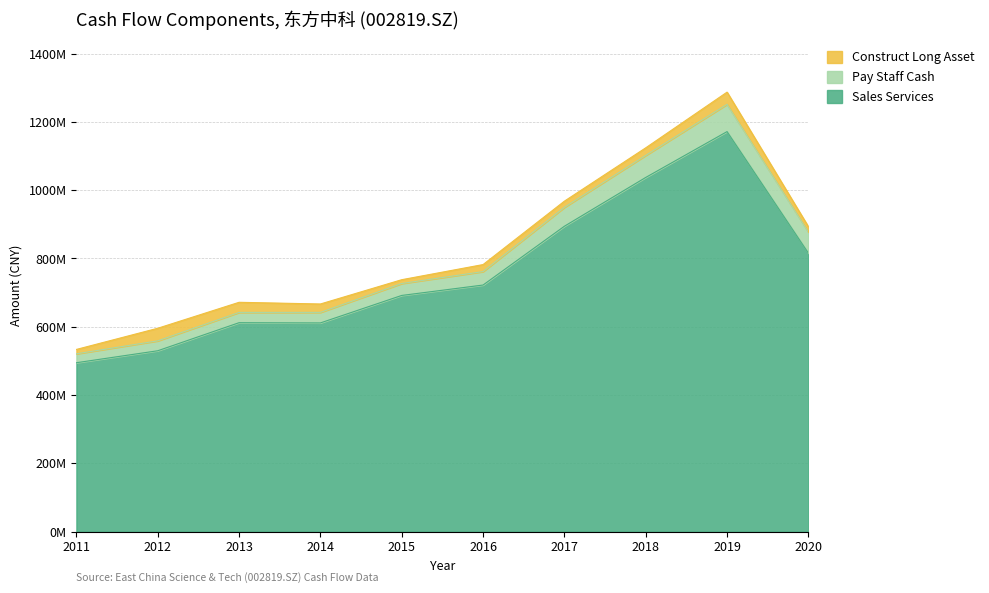

The value of Construct Long Asset at 2013-12-31 is 29610895.9. True or false?

True